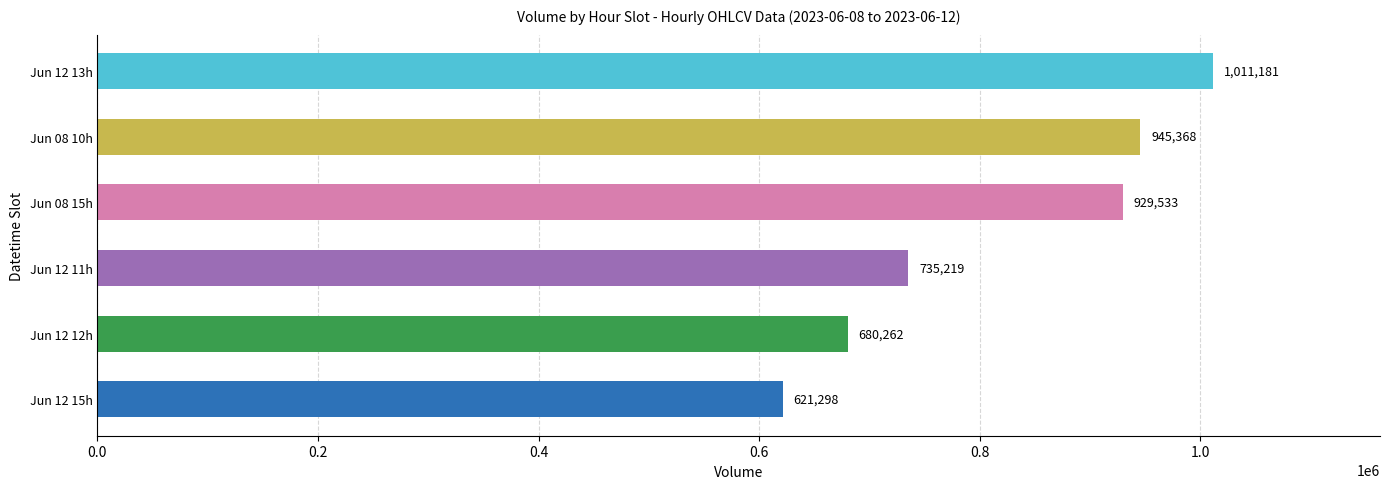

Which category has the lowest value across all series?

Jun 12 15h